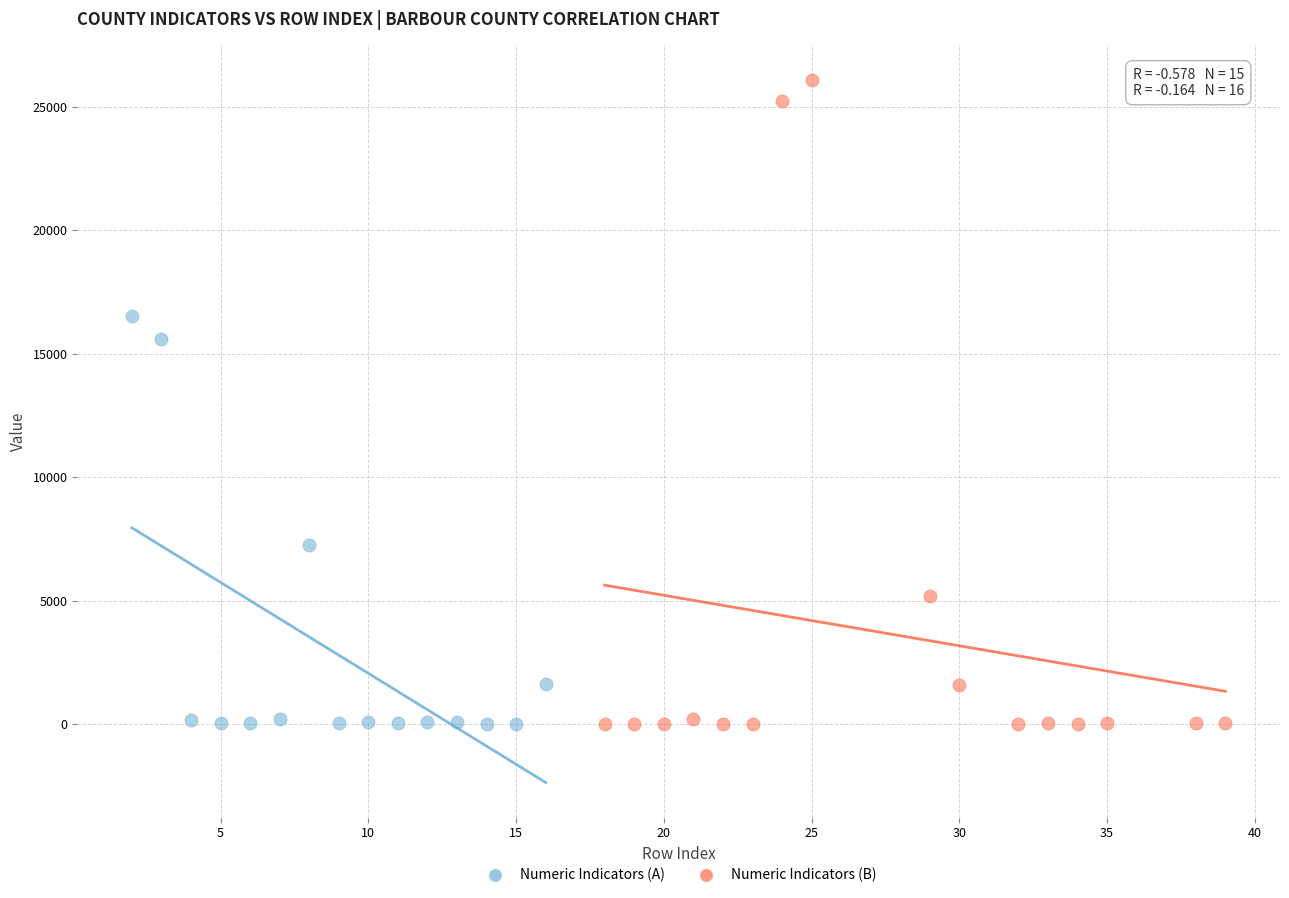

Which series has the widest spread of Y values?

Numeric Indicators (B)